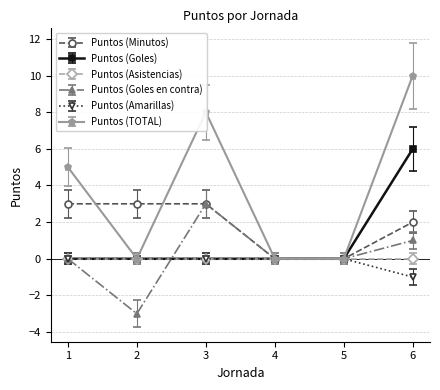

What is the minimum value shown in the chart?

-3